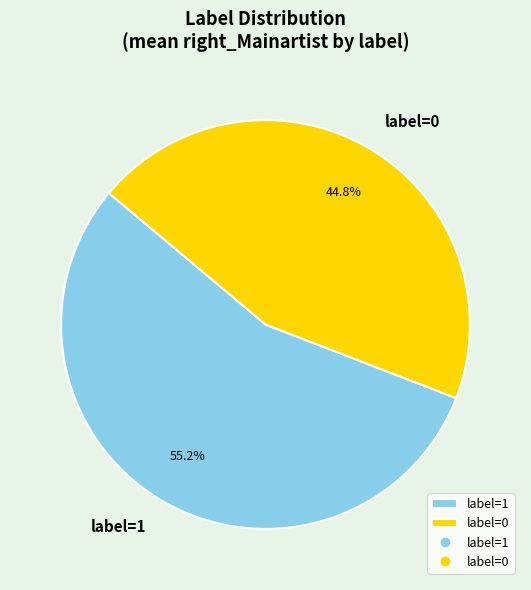

Rank the categories by value from lowest to highest.

label=0, label=1